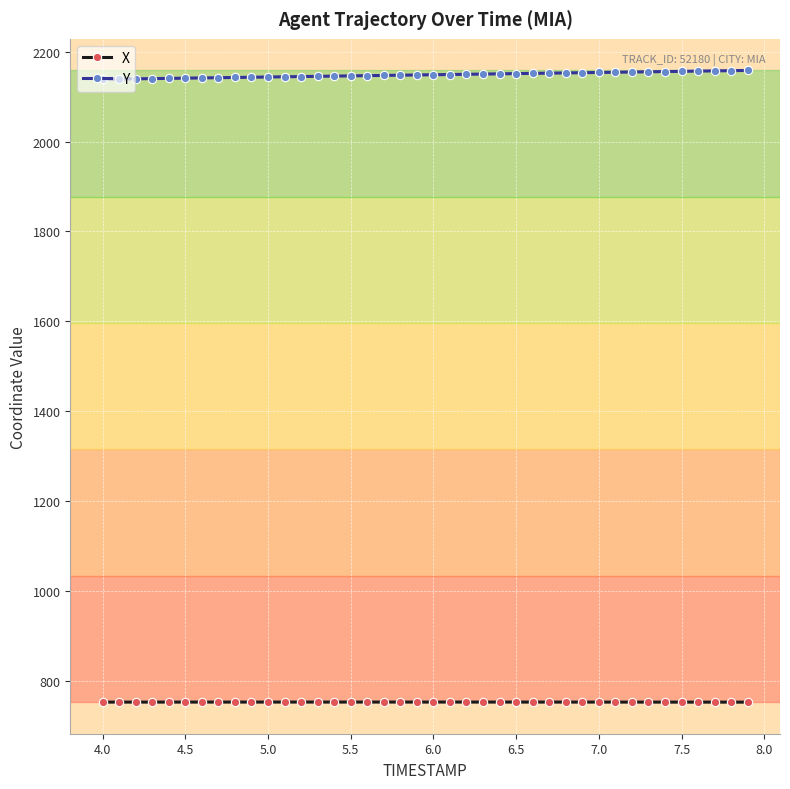

Rank the series by their average value, from highest to lowest.

Y, X